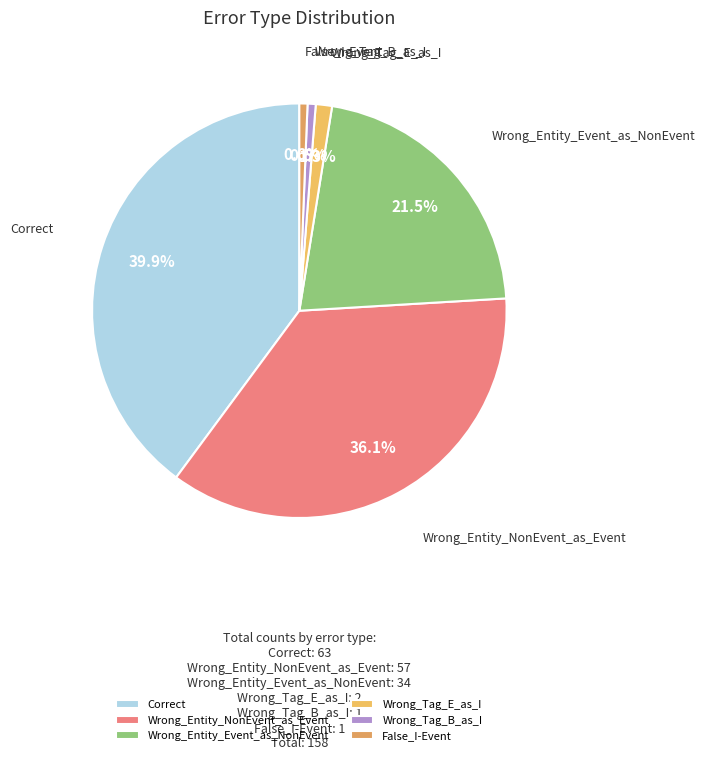

What percentage is the Wrong_Tag_B_as_I slice, to the nearest percent?

1%